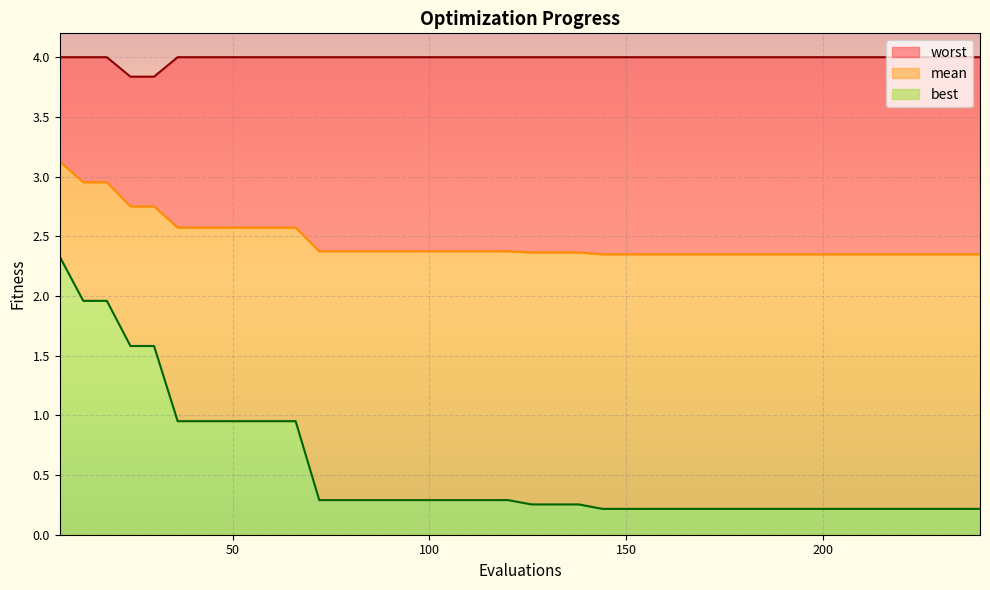

What is the difference between the highest and lowest values at 120?

3.7